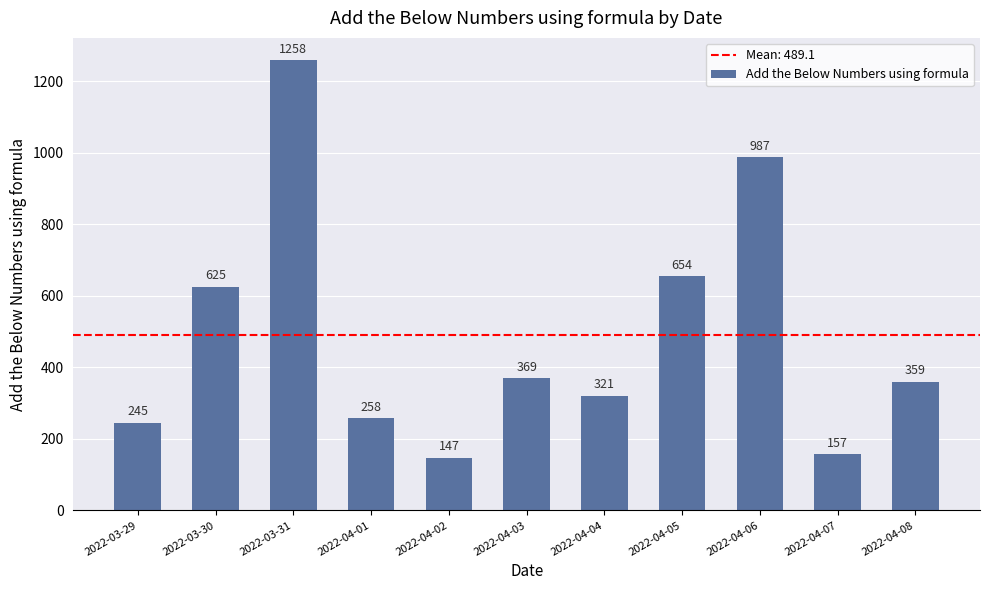

True or false: the data shows 321 at 2022-04-04.

True